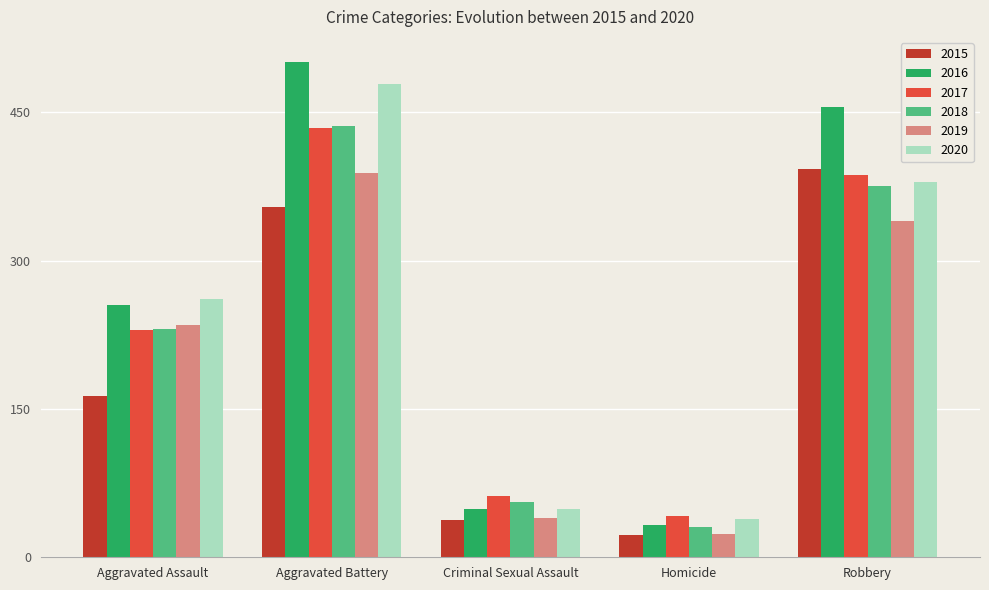

What is the lowest value of the 2016 series?

33